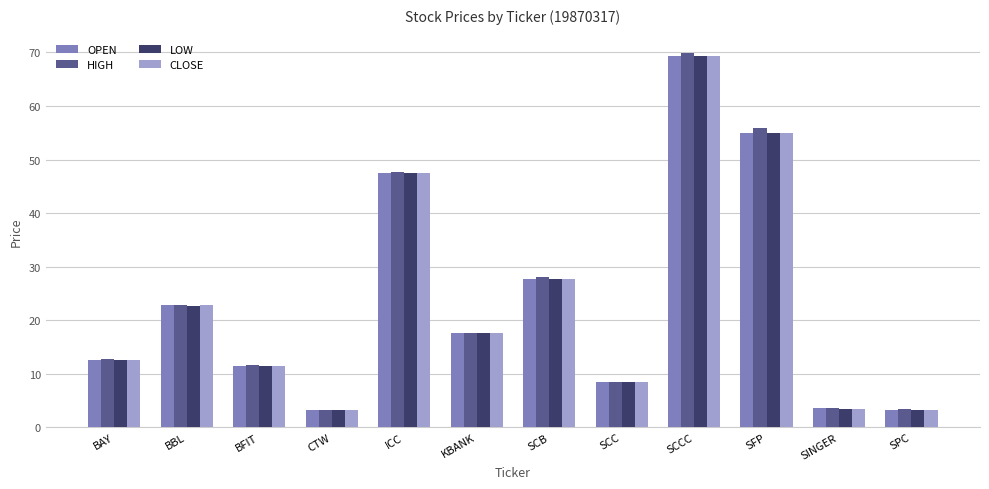

Read the OPEN value at SCCC.

69.3